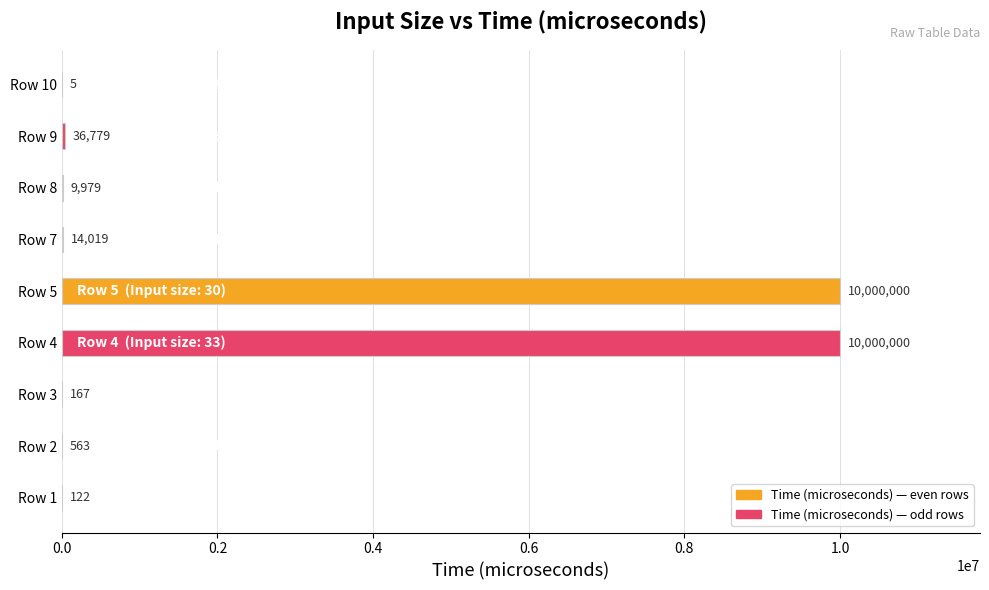

Reading bottom to top, list all the values displayed in this chart.

Row 1=122	Row 2=563	Row 3=167	Row 4=10000000	Row 5=10000000	Row 7=14019	Row 8=9979	Row 9=36779	Row 10=5